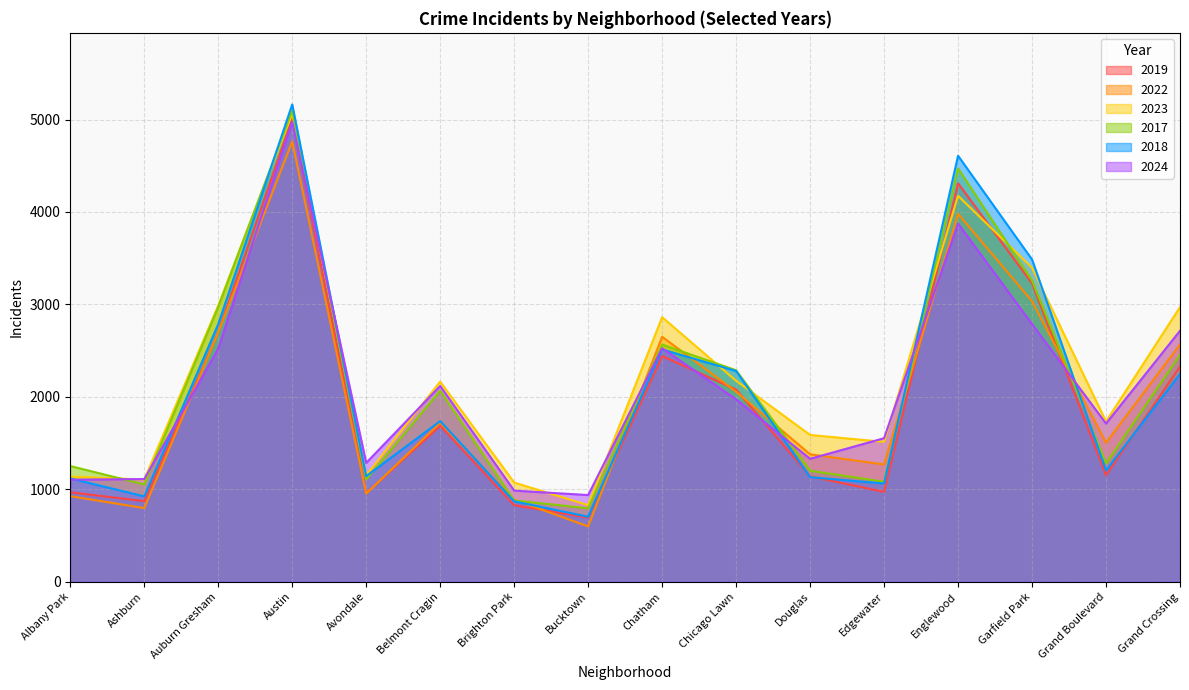

The 2024 series shows 4976 at Austin. True or false?

True